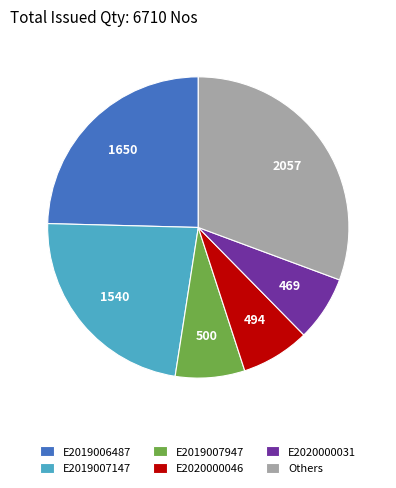

What is the ratio of the value at E2019007147 to the value at E2020000046?

3.1